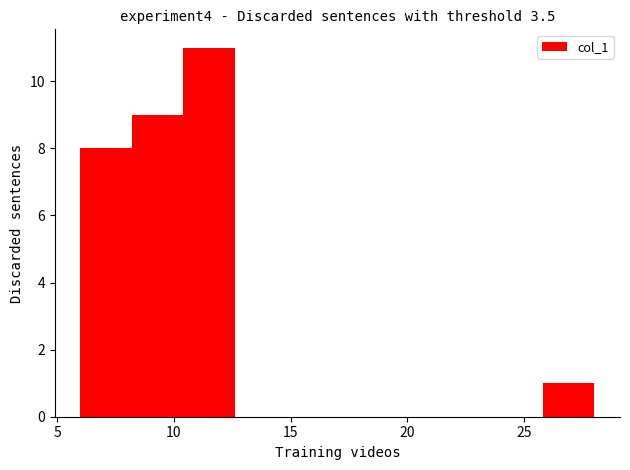

Which range on the x-axis has the tallest bar?

10.4 to 12.6